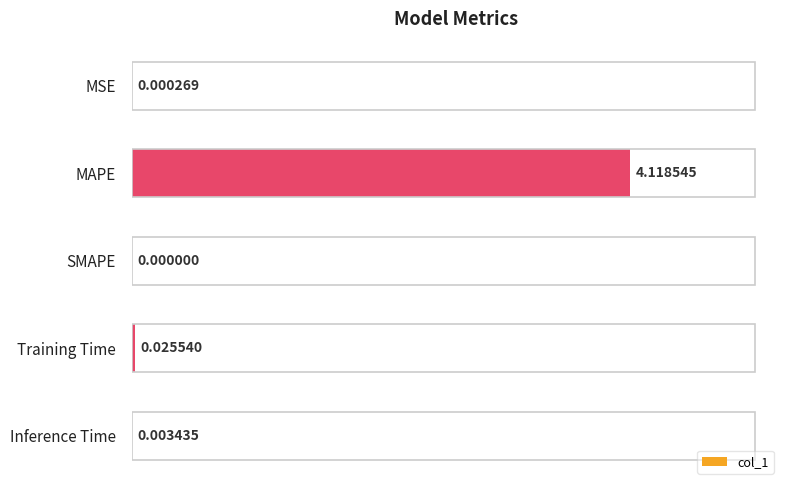

Which category has the highest value across all series?

MAPE